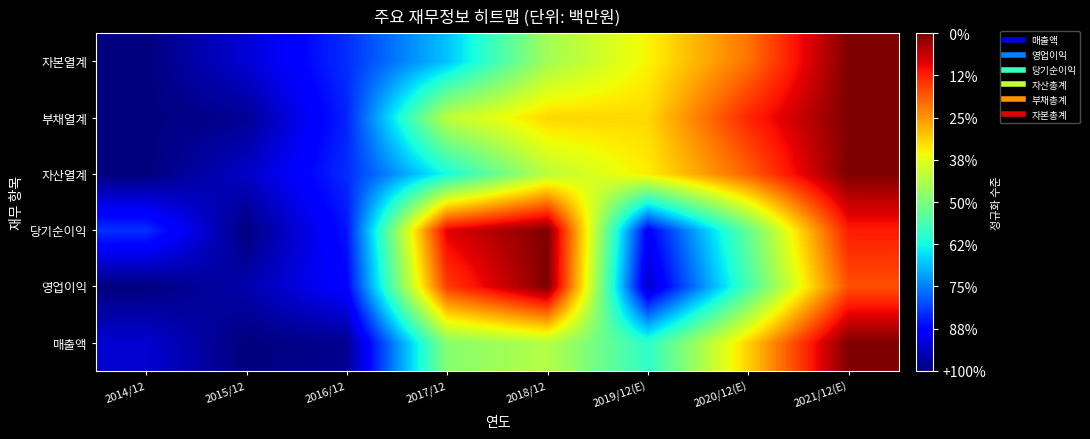

Between 2014/12 and 2015/12, which series saw the biggest shift?

당기순이익